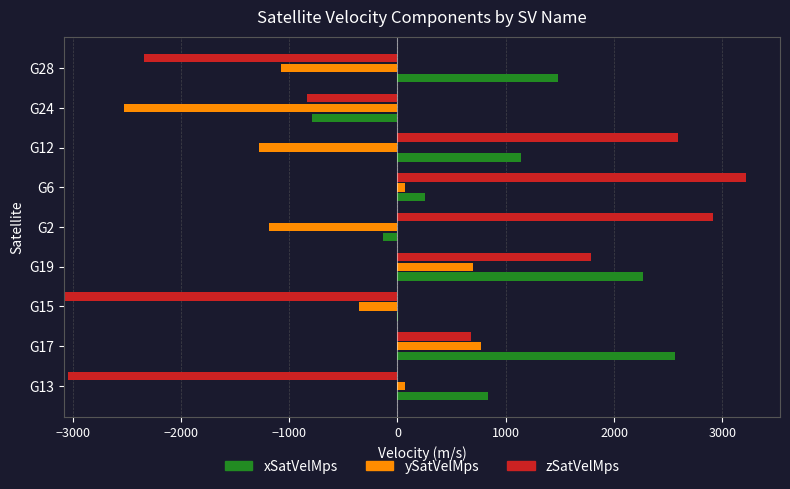

Rank the series by their maximum value, from highest to lowest.

zSatVelMps, xSatVelMps, ySatVelMps